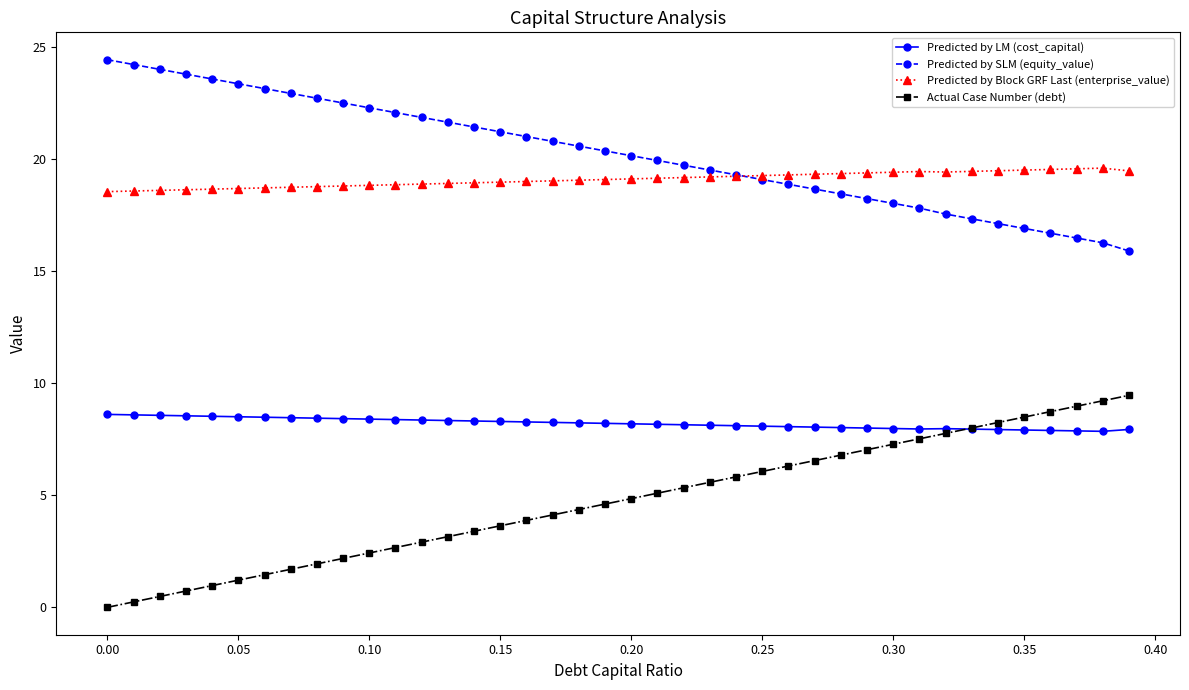

True or false: Predicted by SLM (equity_value) and Predicted by LM (cost_capital) cross at least once.

False